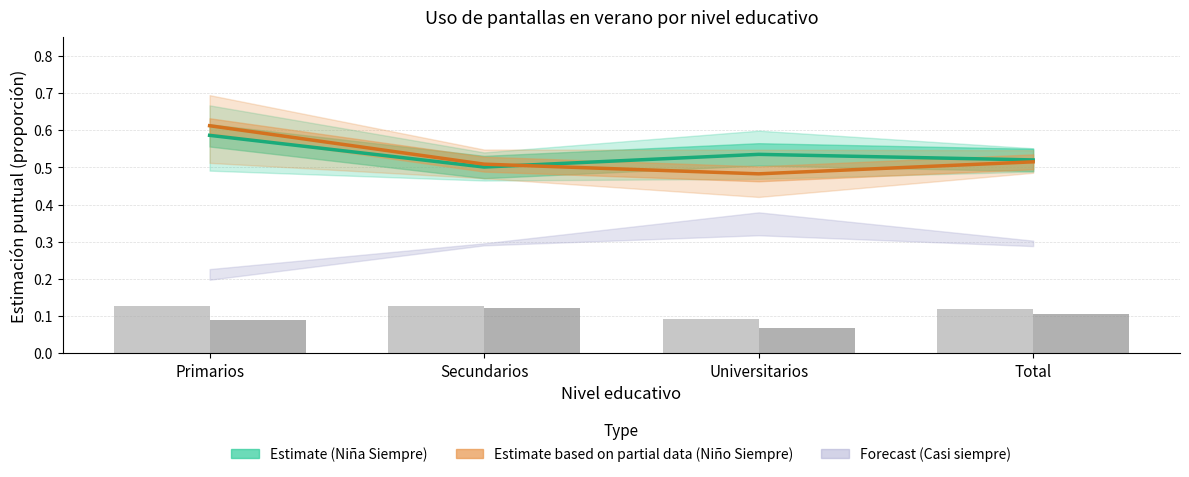

What is the sum of the Estimate based on partial data (Niño Siempre) values at Primarios and Universitarios?

1.1